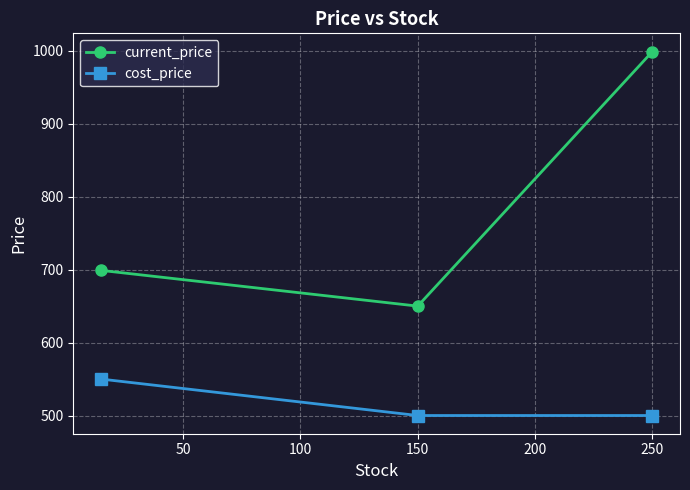

What is the value of the cost_price point at the 1st from the left?

550.0